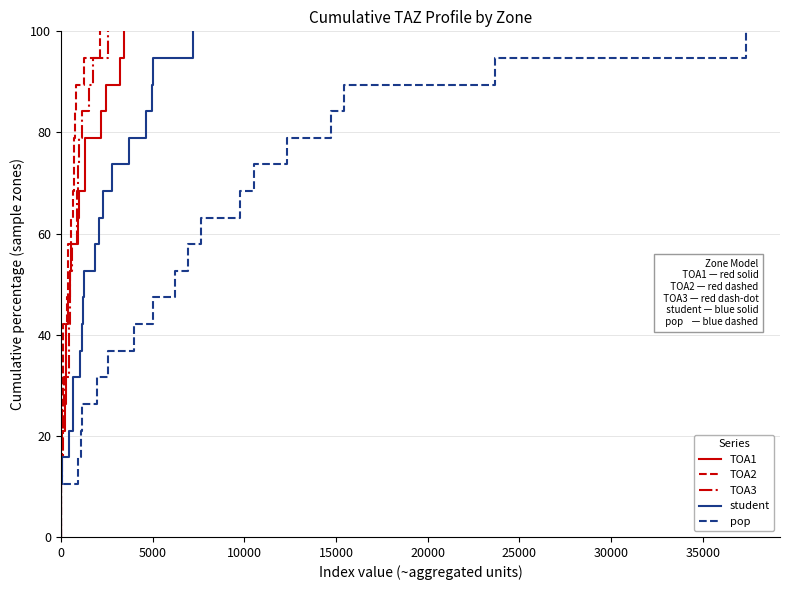

True or false: TOA3 and TOA1 cross at least once.

False